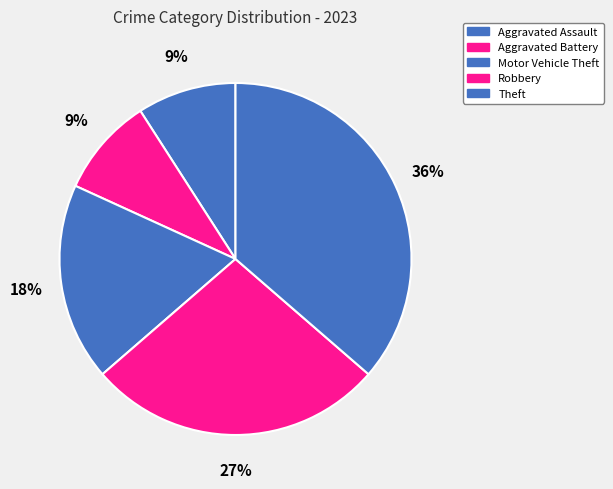

Count the number of slices in the pie.

5